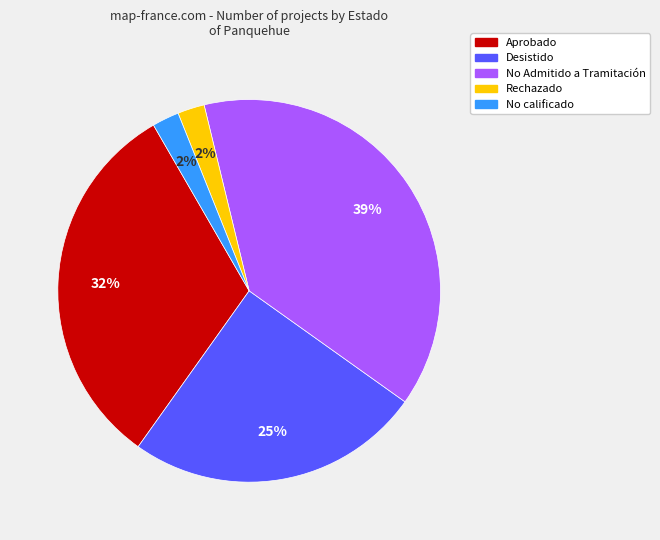

Does any single category account for the majority?

No